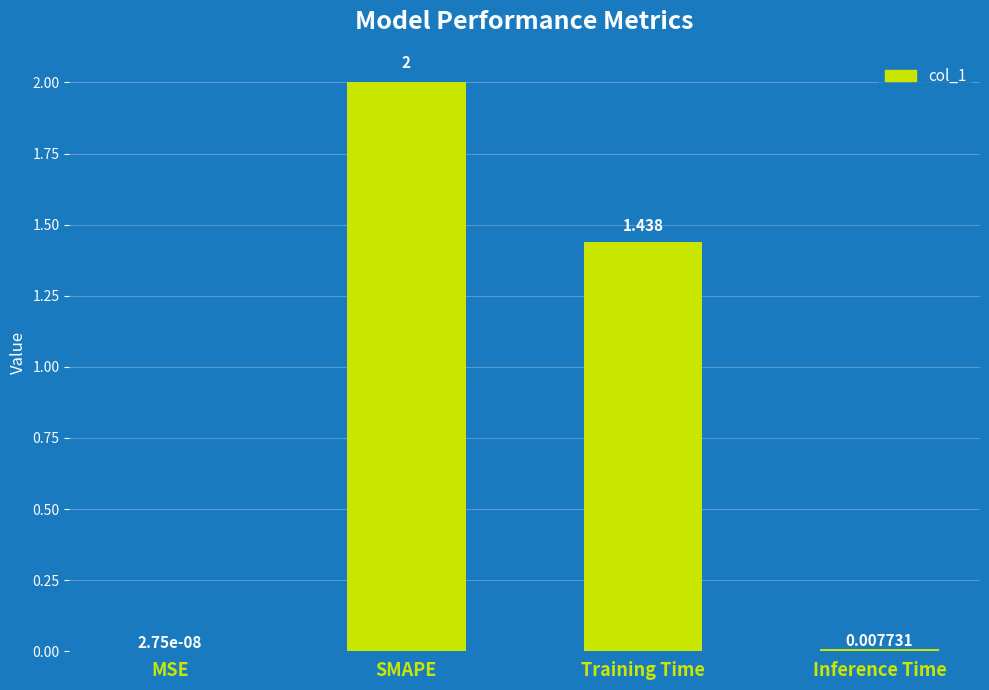

Which has a higher value, Inference Time or SMAPE?

SMAPE